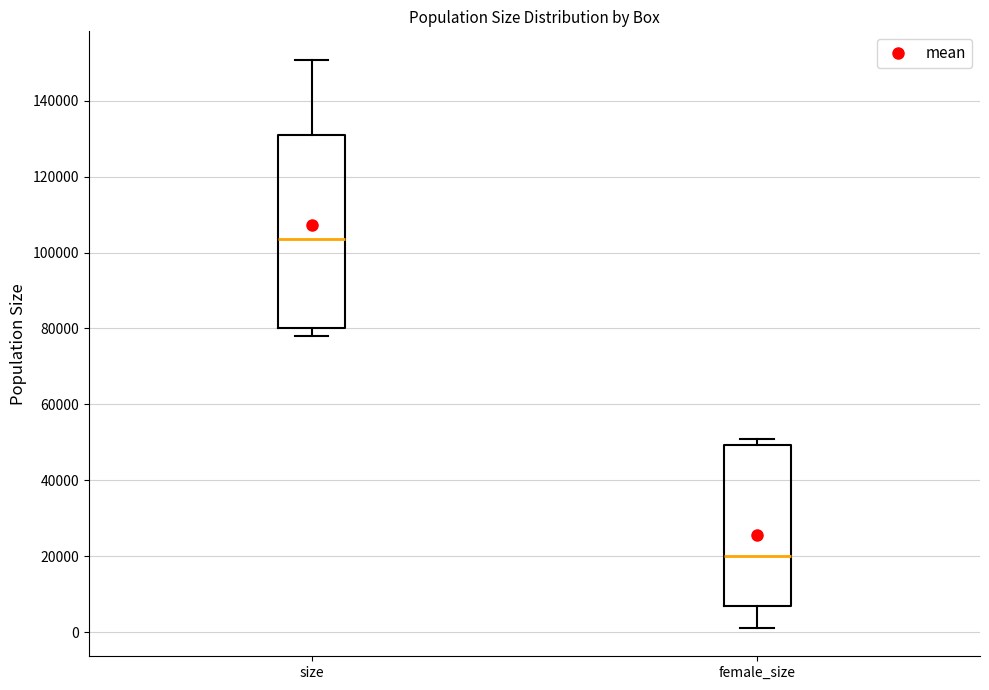

Comparing the boxes themselves (not the whiskers), which one is the tallest?

size